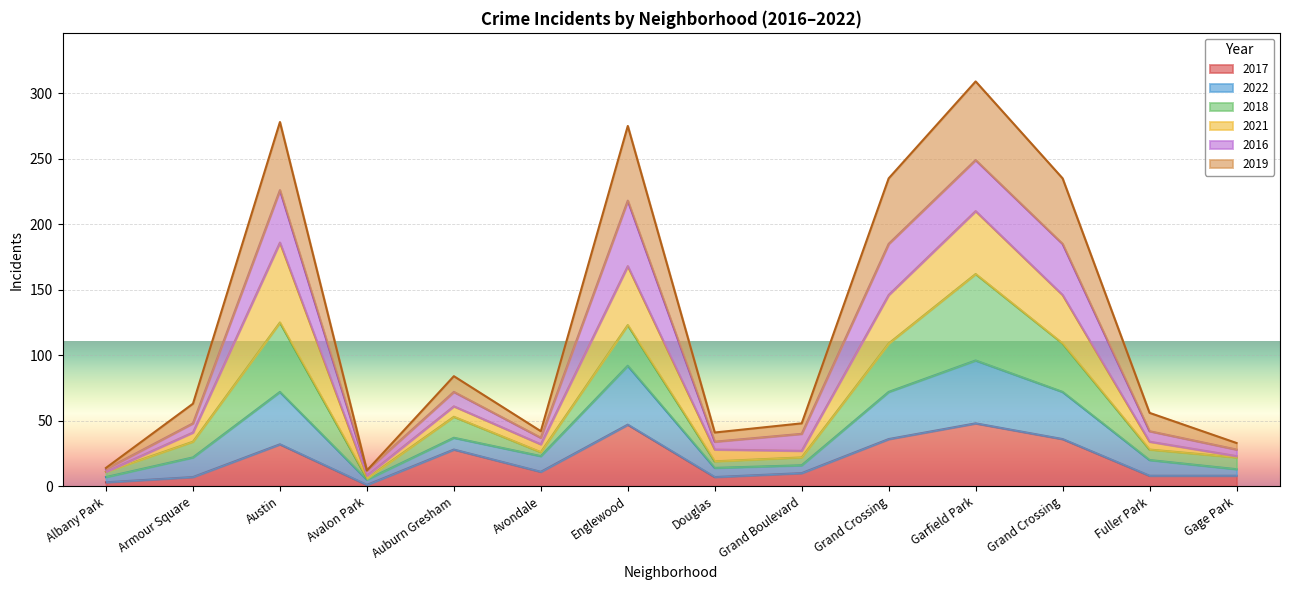

Does the chart display data point markers on the line(s)?

No